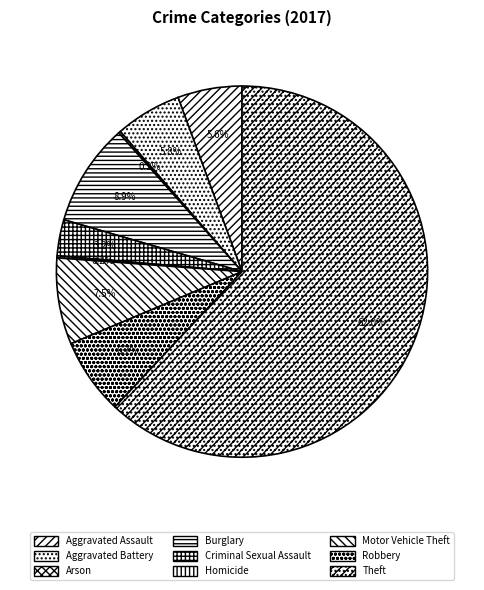

Is it true that Theft is 62% of the pie?

True